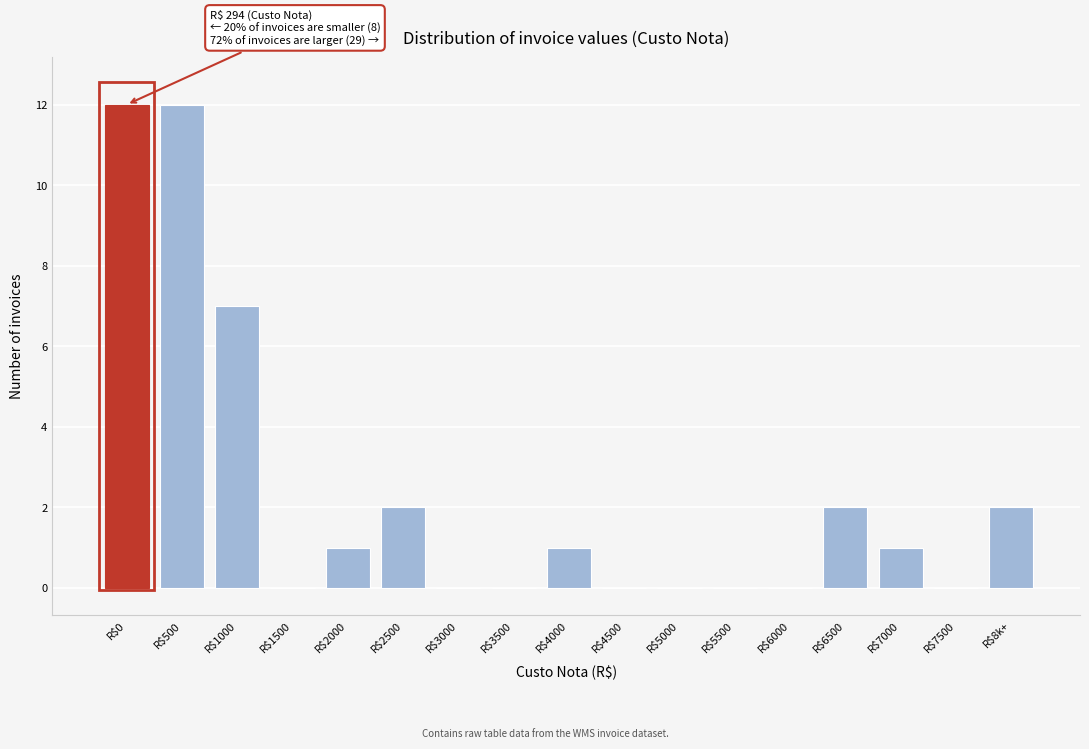

At which label is the value closest to 6?

R$1000